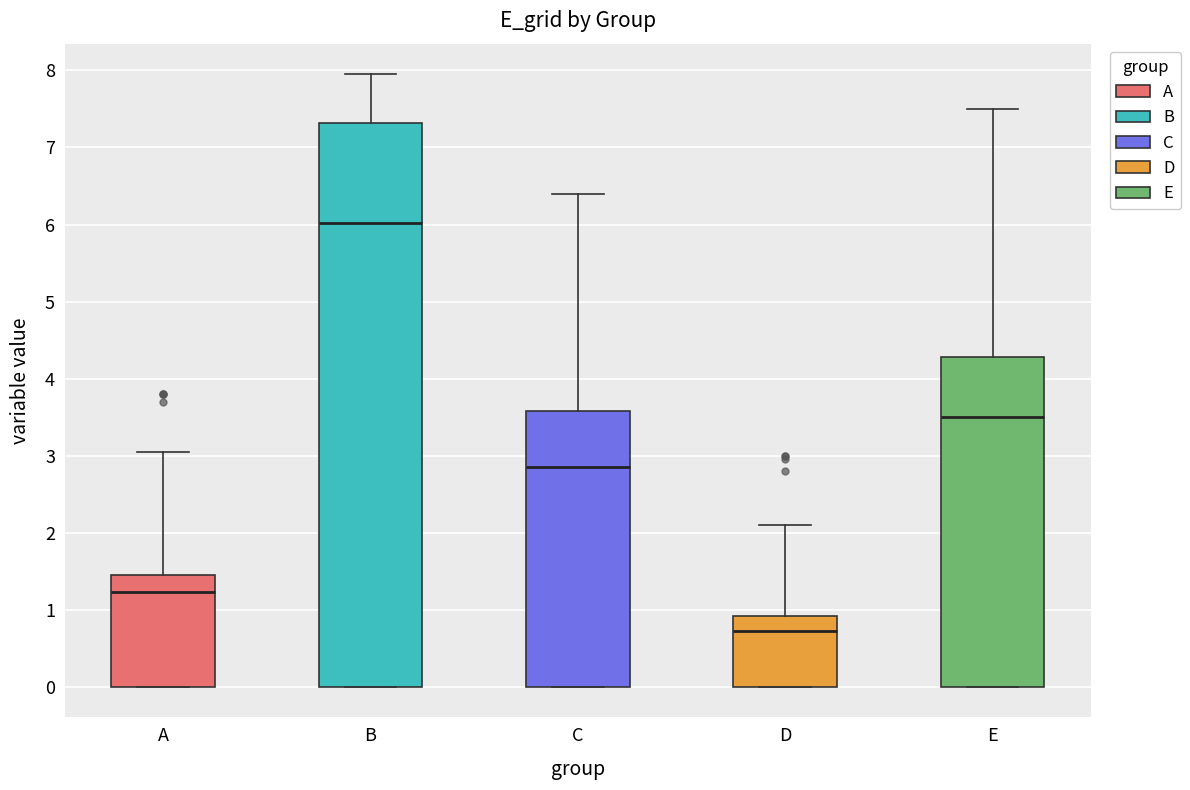

Which box is the tallest, from its lower edge to its upper edge?

B